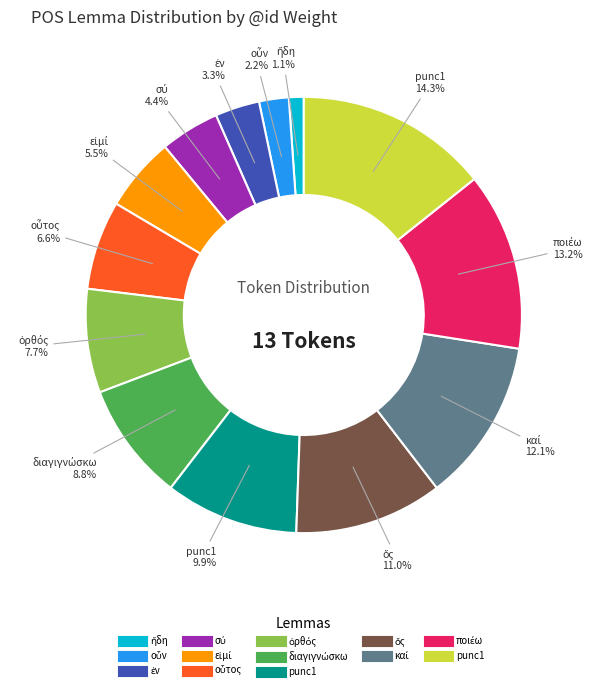

Does any single category account for the majority?

No